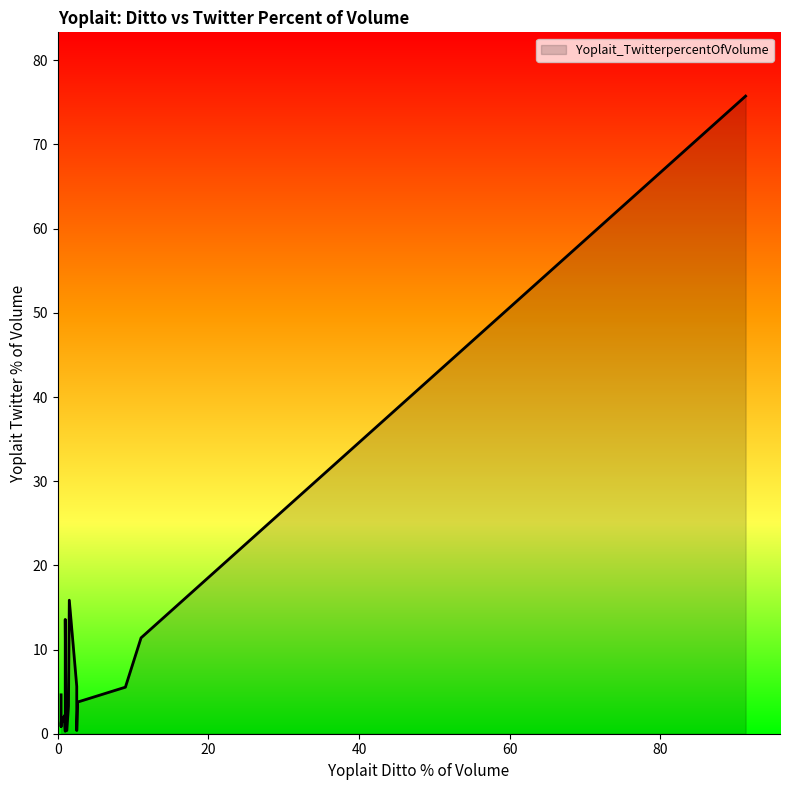

List the labels in order of value, smallest first.

18, 17, 16, 15, 14, 13, 12, 11, 10, 9, 8, 7, 6, 5, 4, 3, 2, 1, 0